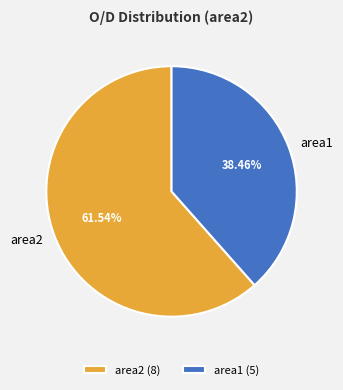

What is the ratio of the value at area2 to the value at area1?

1.6